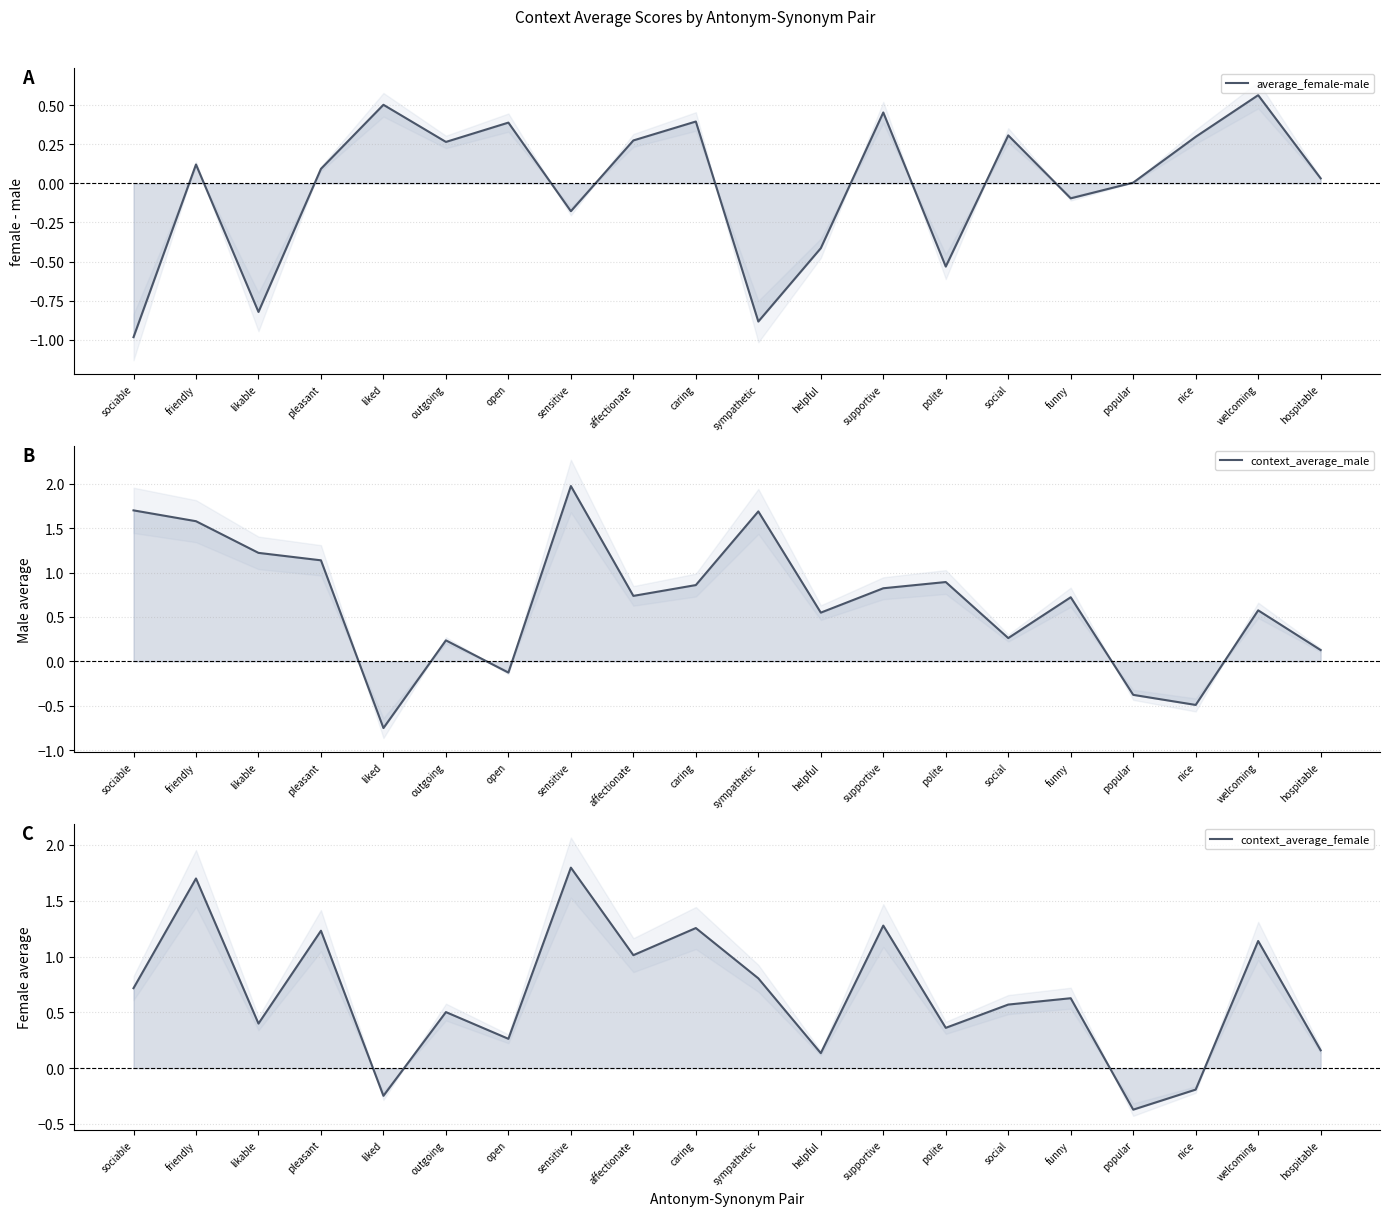

List the labels in order of context_average_female value, largest first.

sensitive, friendly, supportive, caring, pleasant, welcoming, affectionate, sympathetic, sociable, funny, social, outgoing, likable, polite, open, hospitable, helpful, nice, liked, popular